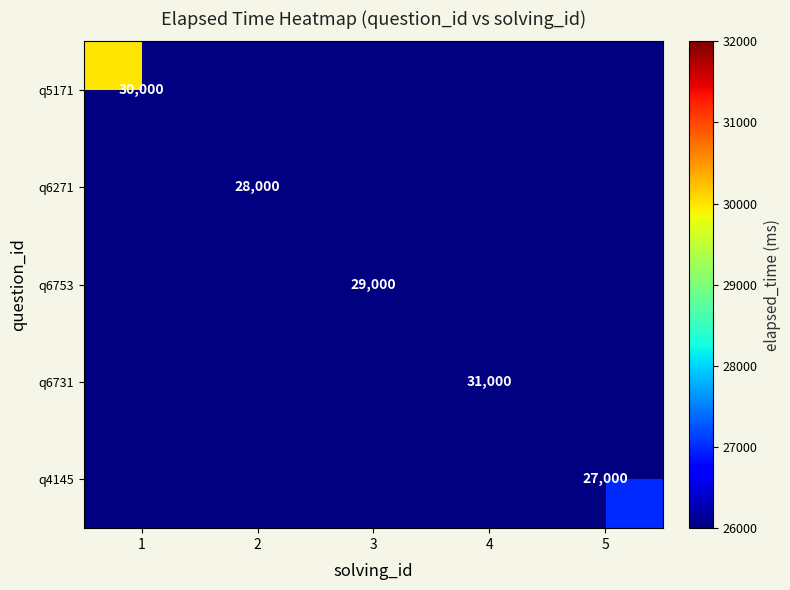

At how many categories does at least one series exceed 29207?

2